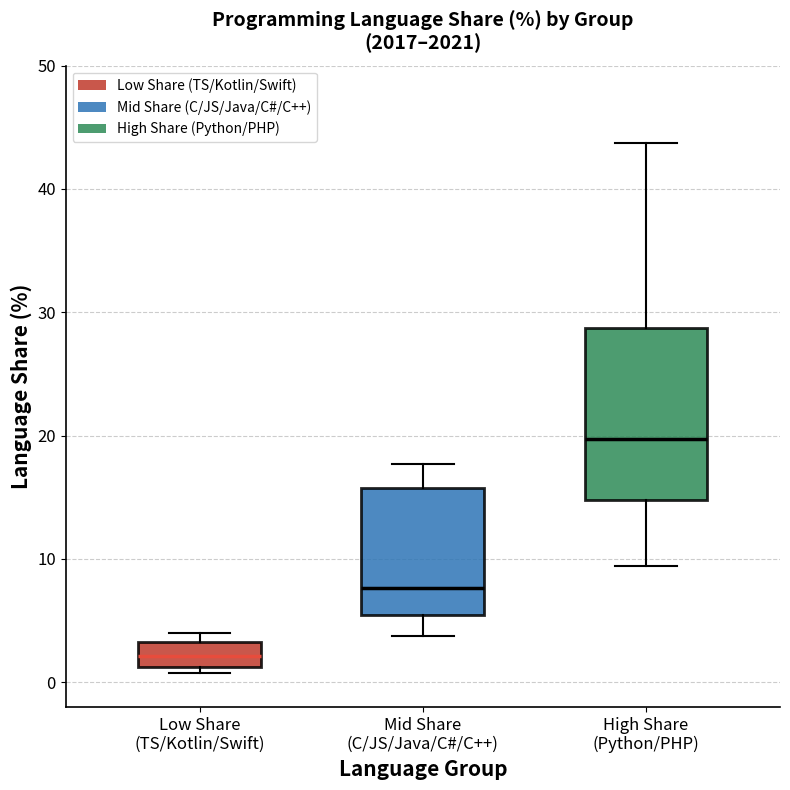

Where is the lower edge of the box for Low Share (TS/Kotlin/Swift) on the y-axis? The values are not printed on the chart, so give them approximately, as read against the axis.

1